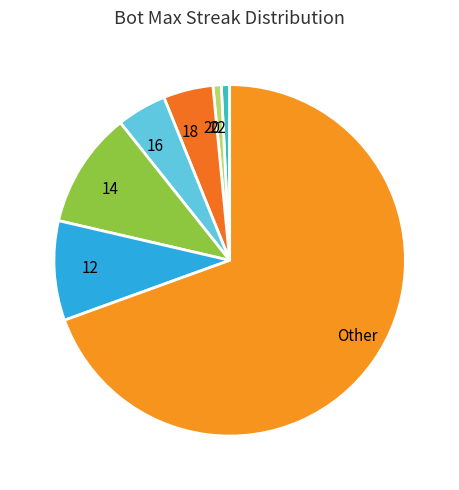

The 14 slice represents 1% of the pie. True or false?

False